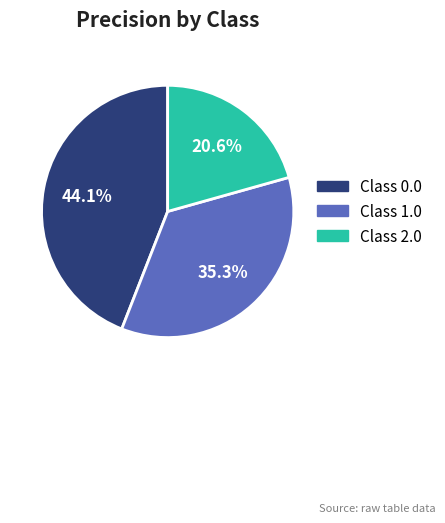

Is there any slice that represents more than half of the pie?

No